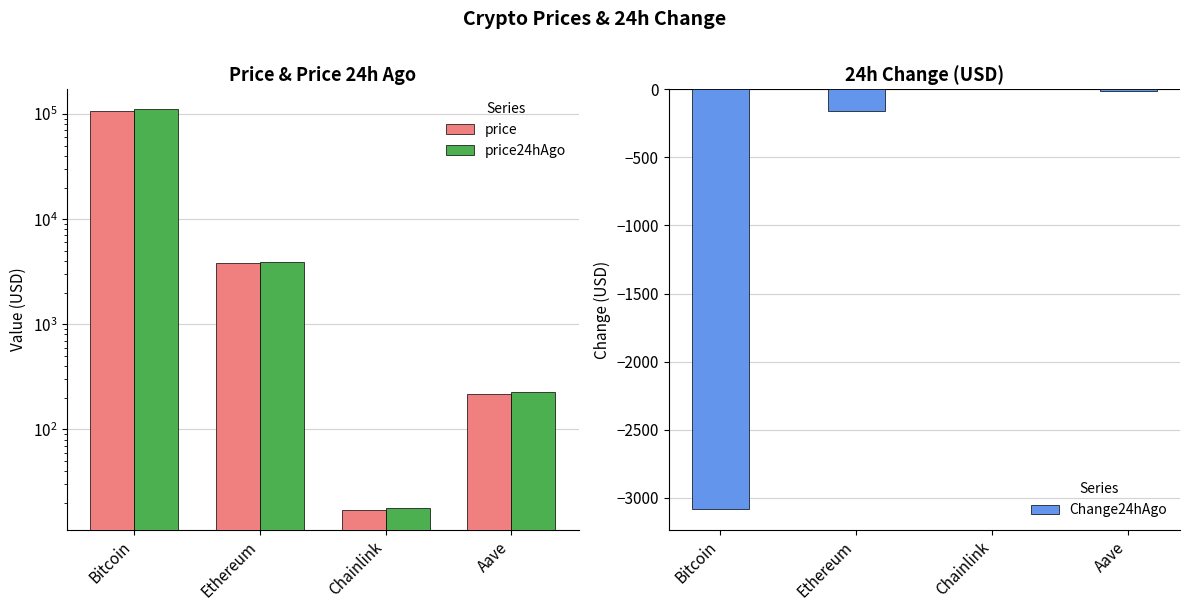

At which label is Change24hAgo closest to -1540?

Ethereum